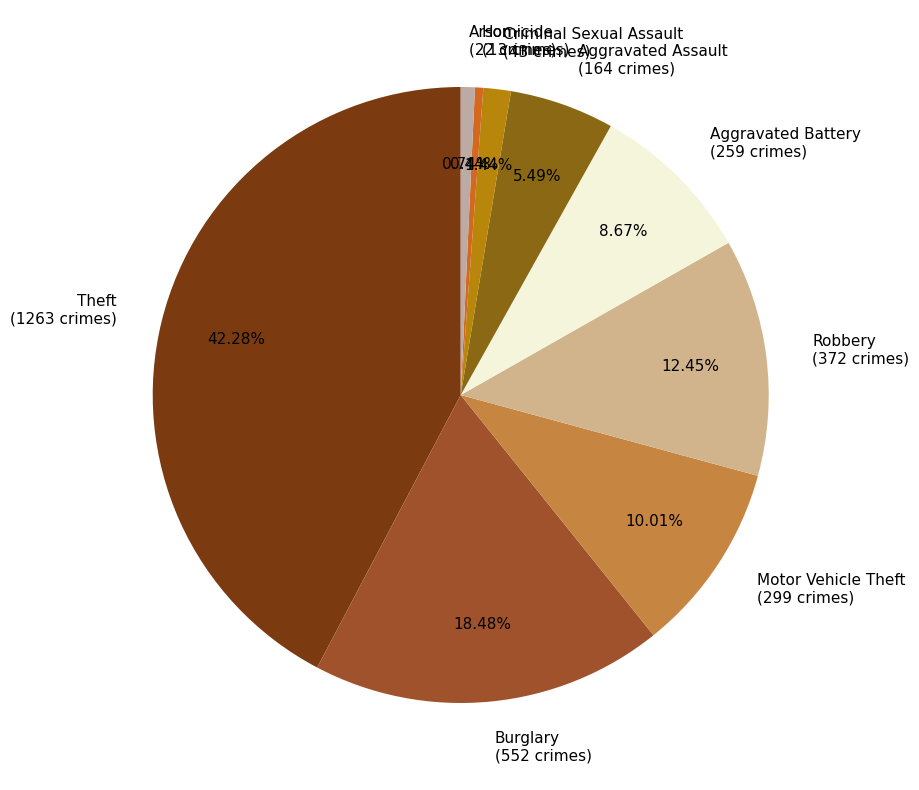

True or false: Motor Vehicle Theft accounts for 5% of the total.

False